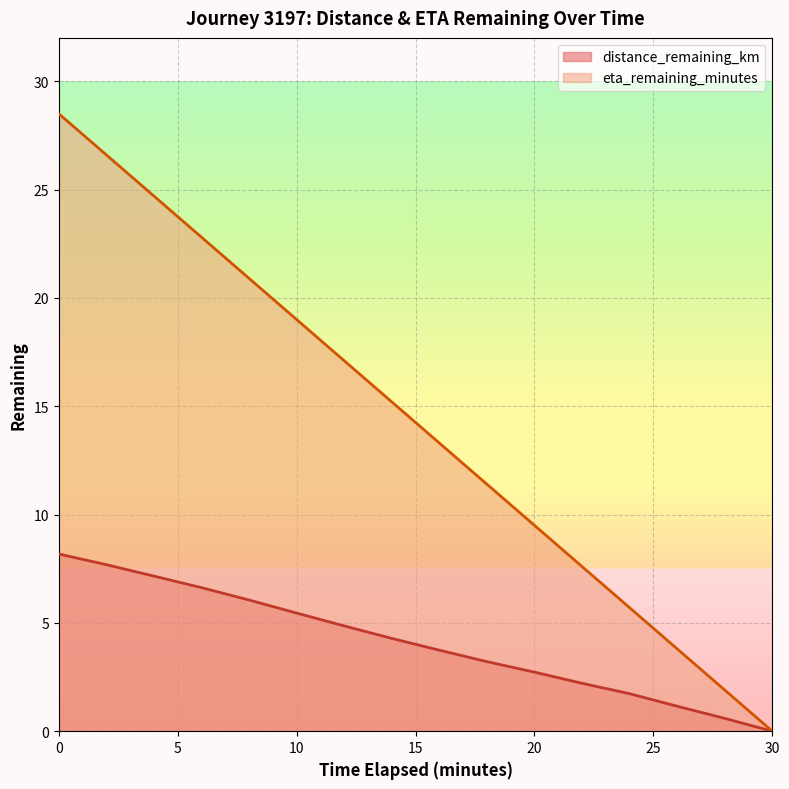

List the labels in order of distance_remaining_km value, smallest first.

30.0, 28.0, 26.0, 24.0, 22.0, 20.0, 18.0, 16.0, 14.0, 12.0, 10.0, 8.0, 6.0, 4.0, 2.0, 0.0